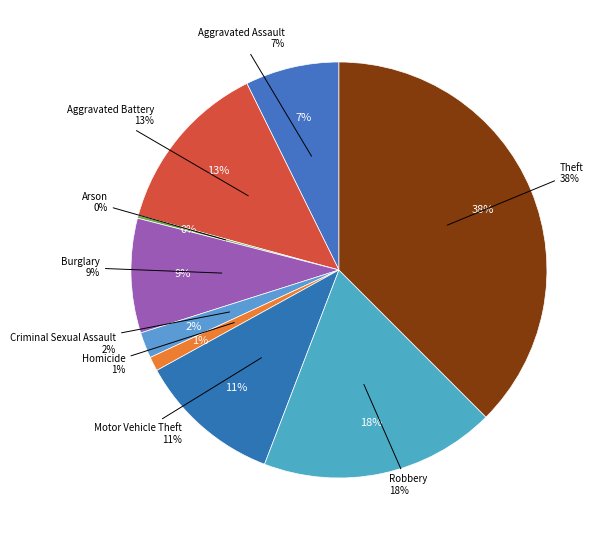

To the nearest percent, what is the combined percentage of Theft and Homicide?

39%